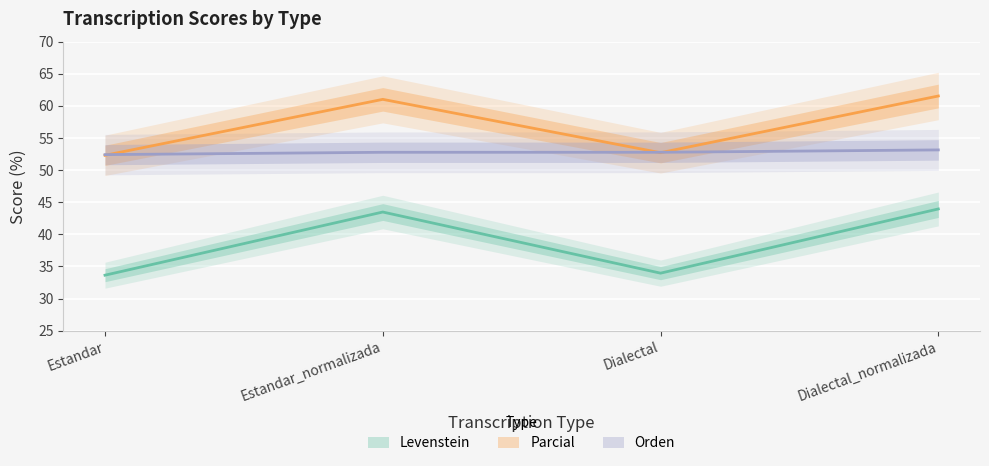

Reading right to left, list all the values displayed in this chart.

Levenstein: 44.0	34.0	43.5	33.6
Parcial: 61.5	52.7	61.0	52.3
Orden: 53.1	52.8	52.8	52.4